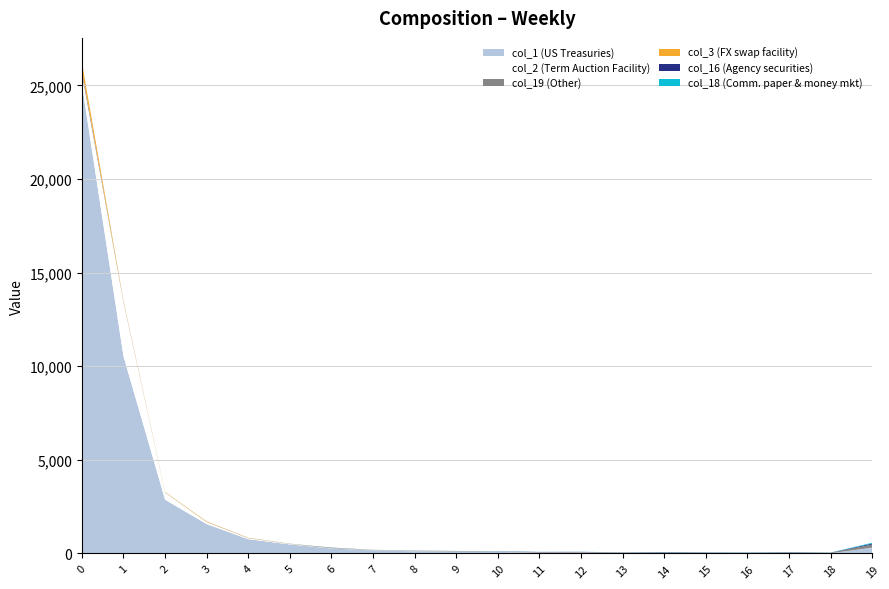

Reading left to right, list all the values displayed in this chart.

col_1: 0=25060	1=10527	2=2871	3=1568	4=762	5=483	6=267	7=174	8=117	9=102	10=84	11=43	12=48	13=37	14=32	15=36	16=34	17=25	18=13	19=297
col_2: 0=561	1=2886	2=382	3=106	4=50	5=22	6=12	7=8	8=7	9=5	10=7	11=4	12=1	13=1	14=3	15=3	16=2	17=1	18=0	19=10
col_19: 0=209	1=27	2=11	3=8	4=7	5=5	6=17	7=5	8=15	9=10	10=9	11=17	12=29	13=17	14=22	15=19	16=11	17=28	18=21	19=166
col_3: 0=391	1=44	2=18	3=24	4=14	5=8	6=6	7=5	8=3	9=6	10=1	11=2	12=0	13=1	14=0	15=0	16=1	17=0	18=0	19=4
col_16: 0=4	1=4	2=0	3=2	4=3	5=2	6=8	7=1	8=5	9=8	10=8	11=15	12=6	13=5	14=14	15=6	16=5	17=9	18=6	19=54
col_18: 0=0	1=0	2=1	3=0	4=0	5=2	6=5	7=2	8=3	9=3	10=7	11=4	12=5	13=4	14=8	15=6	16=9	17=7	18=6	19=40